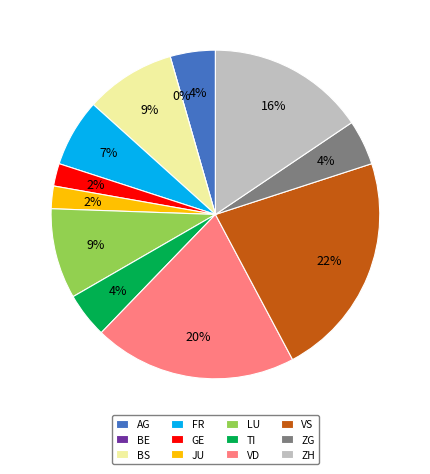

Does 2020-07-02 account for over 50% of the chart?

No